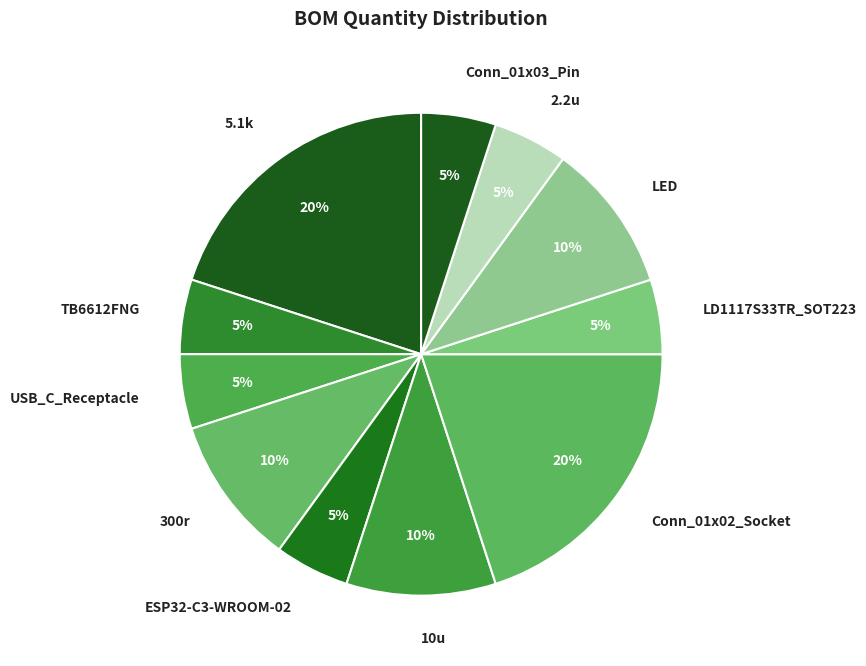

The 5.1k slice represents 20% of the pie. True or false?

True